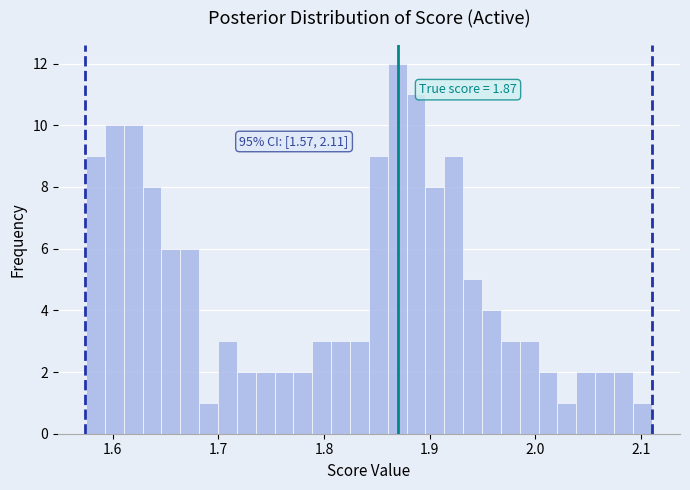

Read against the x-axis, roughly where is the centre of the tallest bar?

1.87